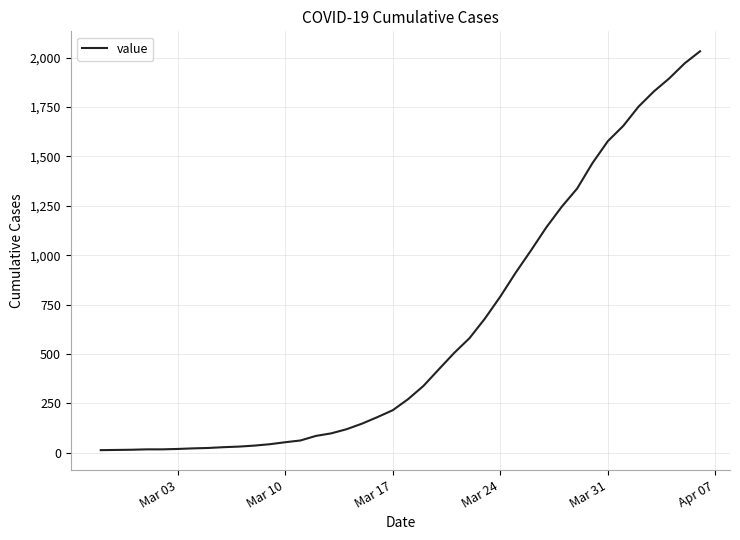

What is the maximum value shown in the chart?

2032